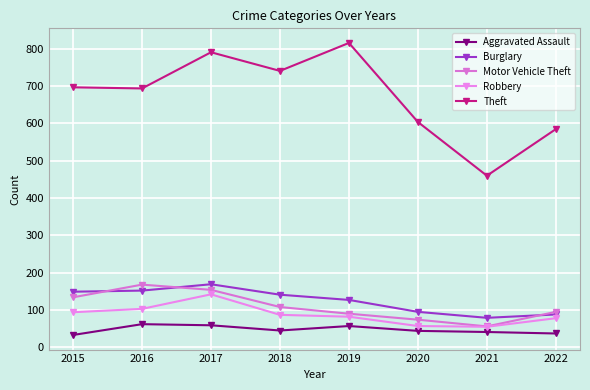

Does the chart have visible grid lines?

Yes